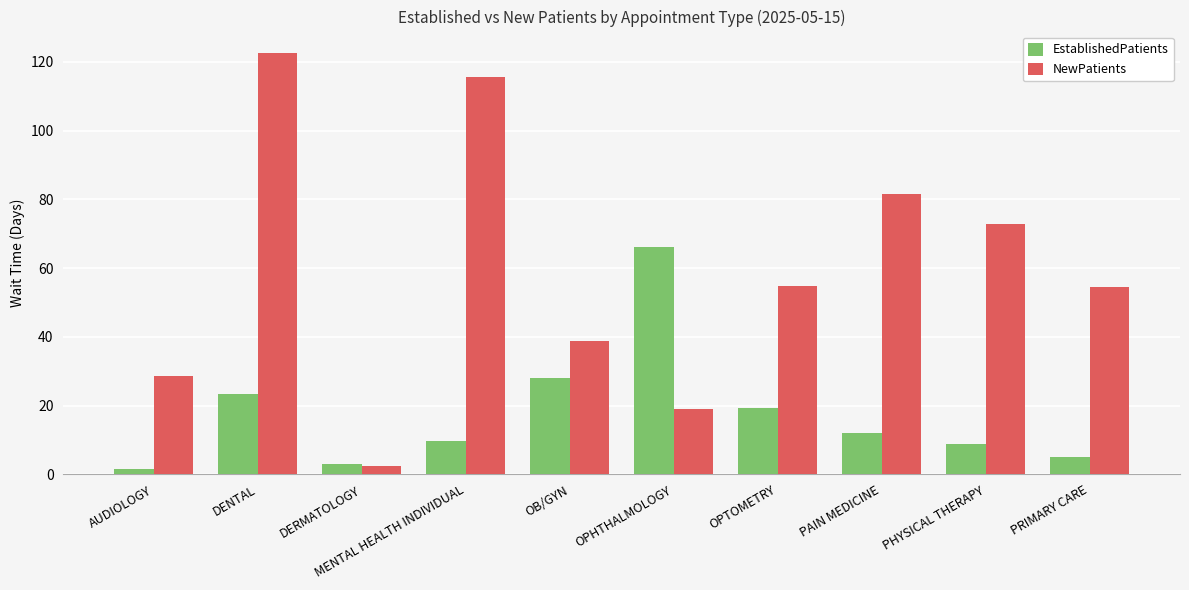

Rank the series by their average value, from highest to lowest.

NewPatients, EstablishedPatients